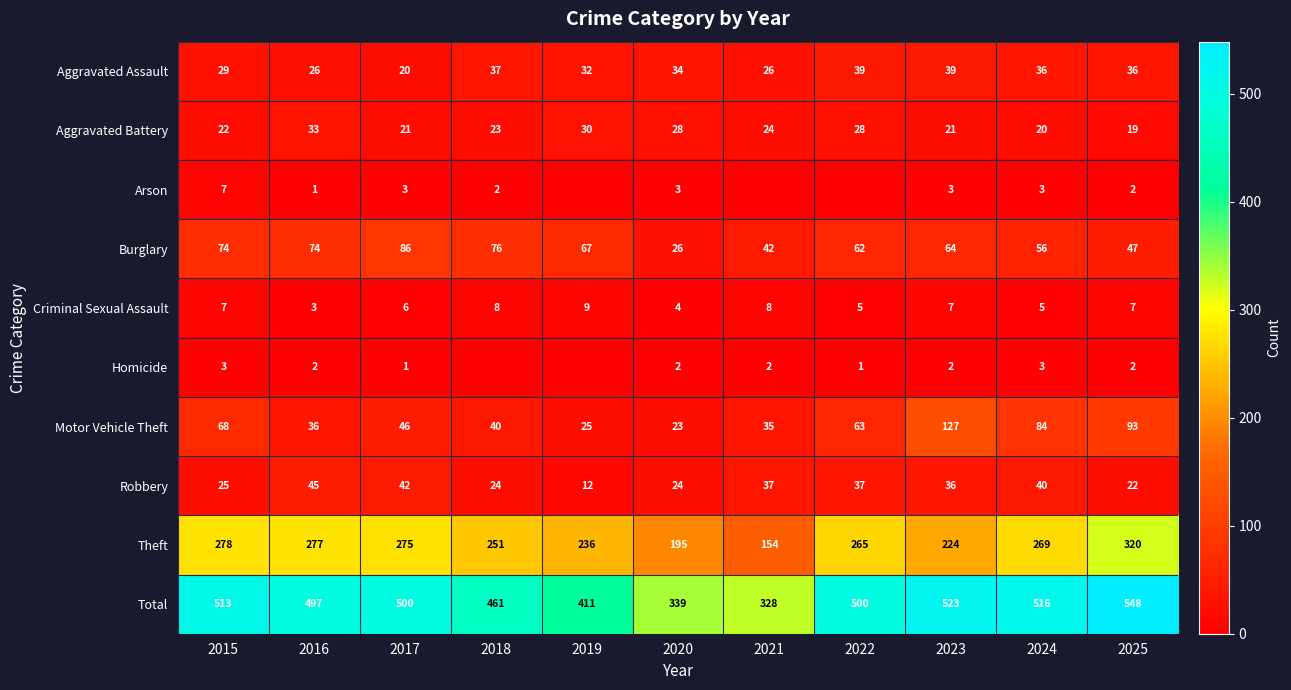

True or false: Arson has a value of 2 at 2018.

True